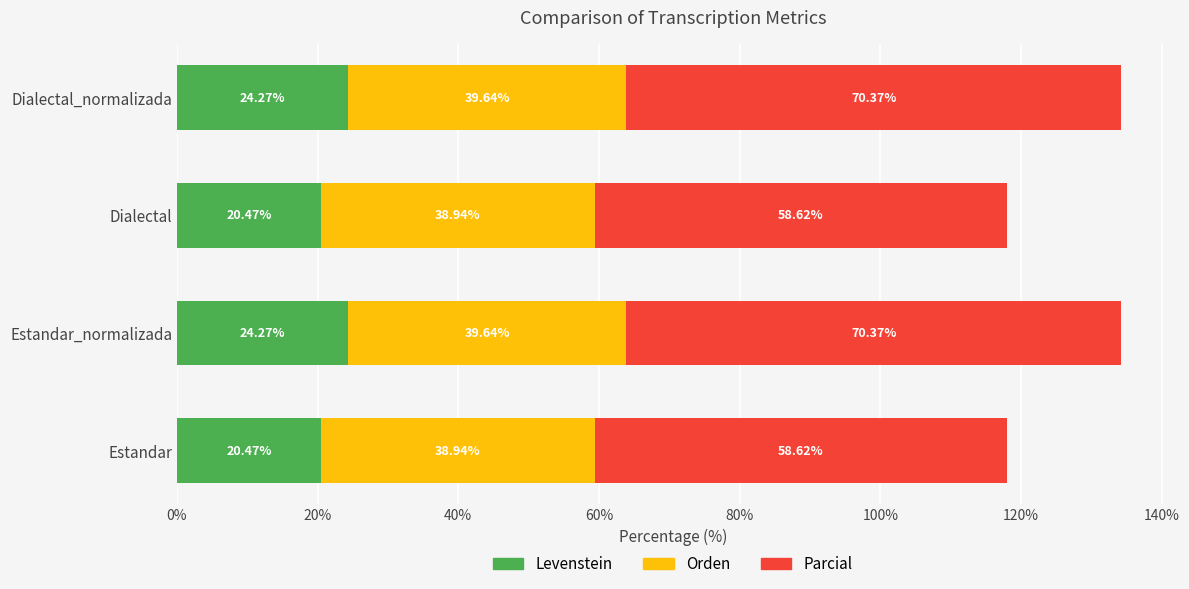

What is the average value of the Levenstein series?

22.4